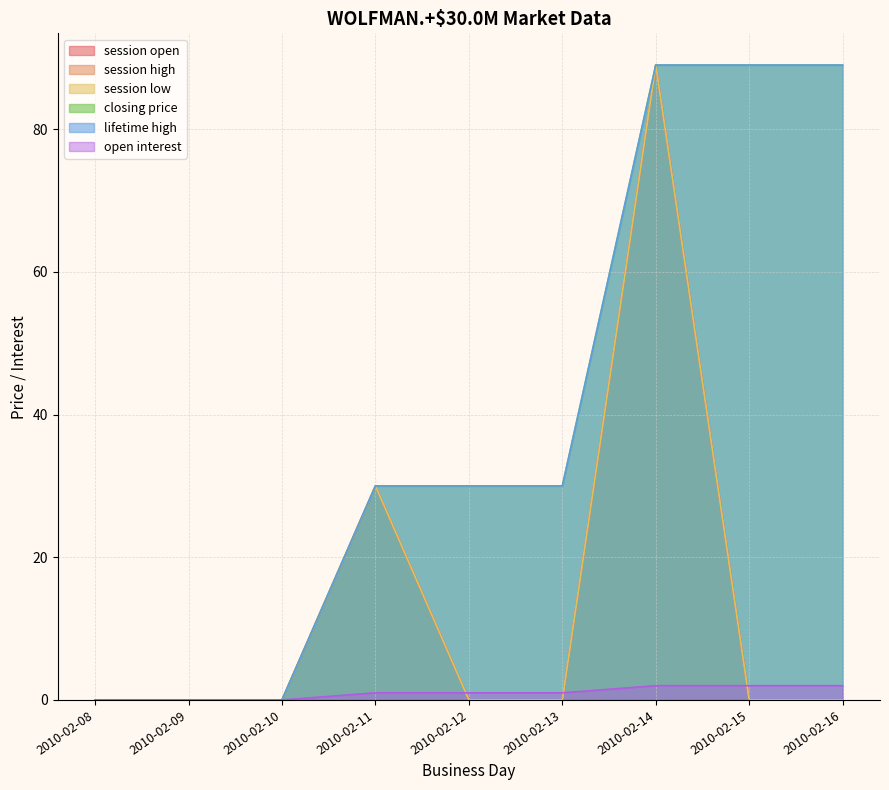

At 2010-02-08, list the series in order from largest to smallest.

session open, session high, session low, closing price, lifetime high, open interest